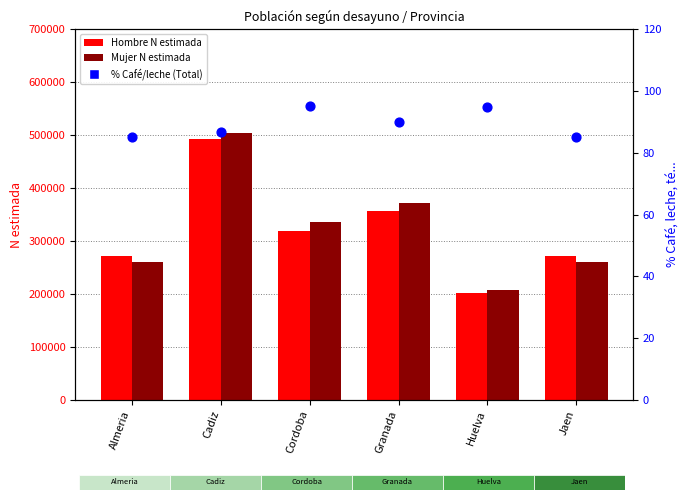

At which category is the sum across all series the highest?

Cadiz